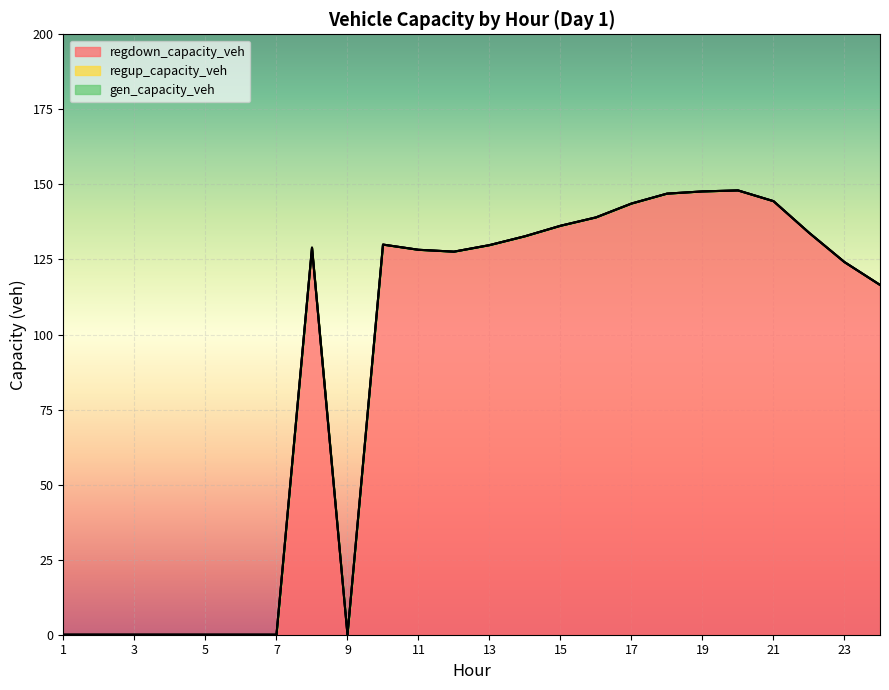

What is the greatest value displayed?

148.0